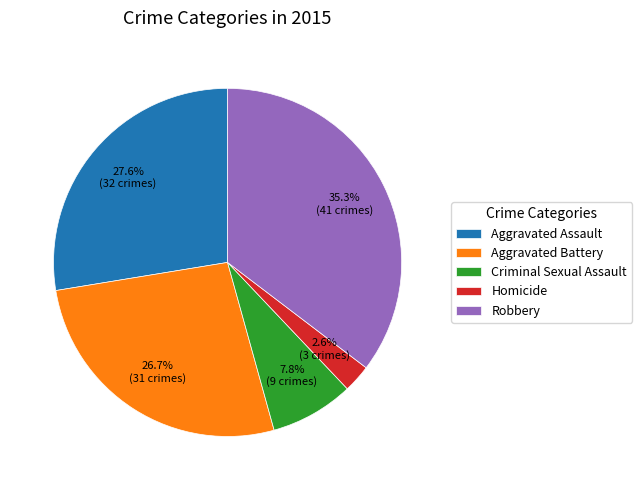

Which has a higher value, Aggravated Battery or Robbery?

Robbery